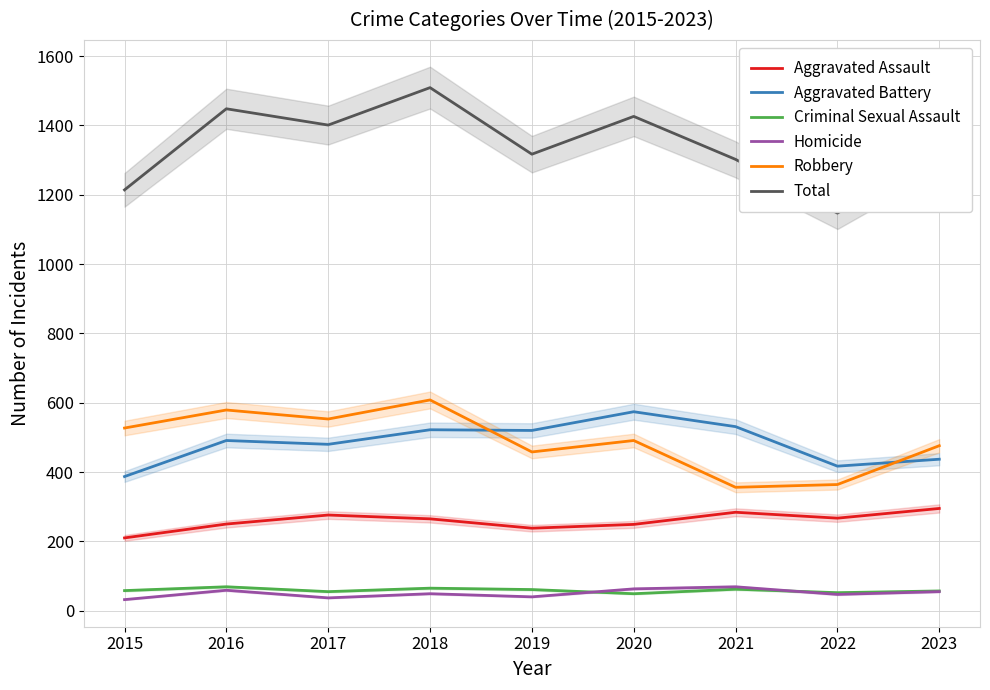

Which series has the widest spread of values?

Total